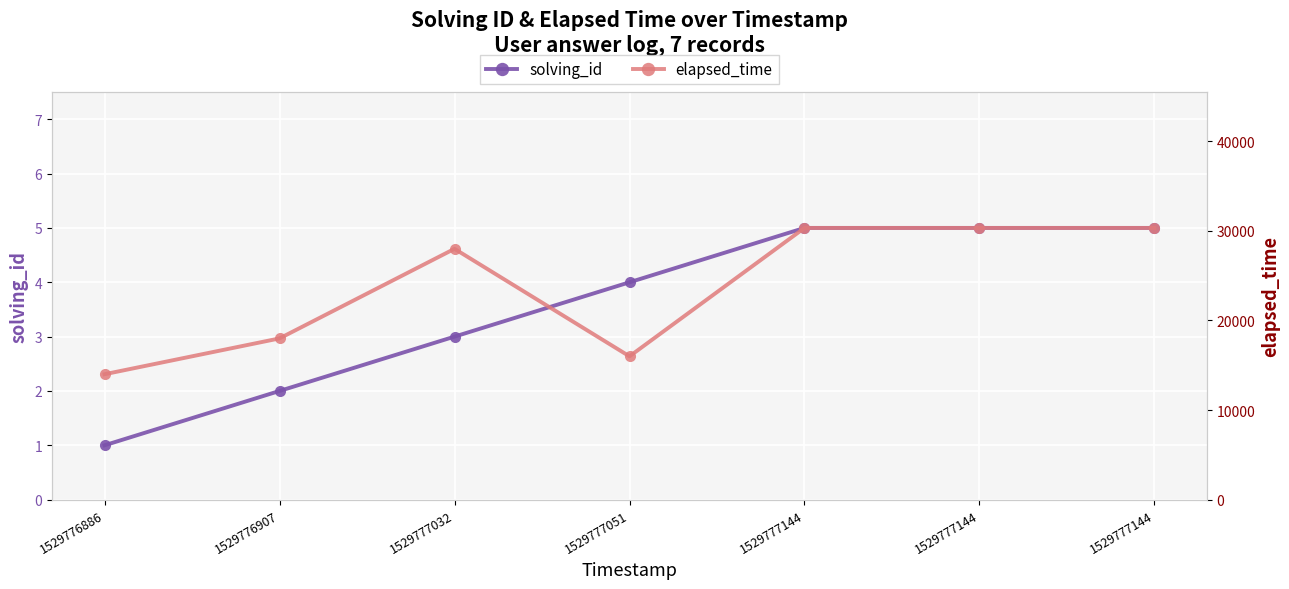

List the labels in order of elapsed_time value, smallest first.

1529776886, 1529777051, 1529776907, 1529777032, 1529777144, 1529777144, 1529777144